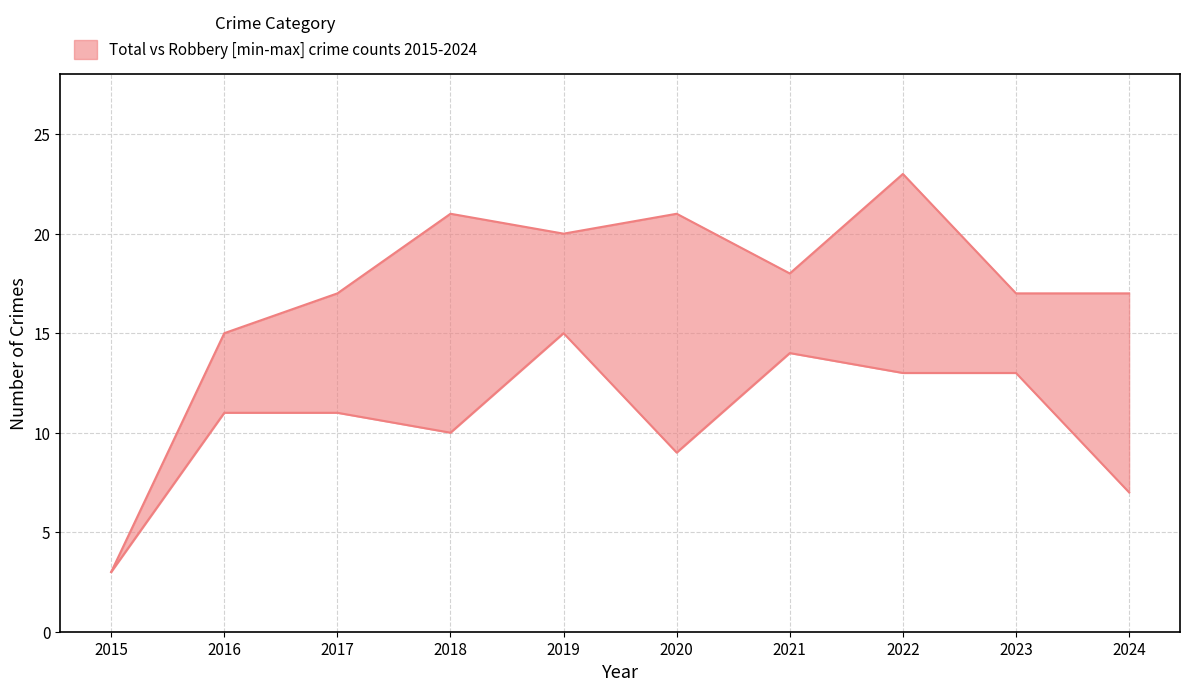

What is the value of the upper point at the 10th from the left?

17